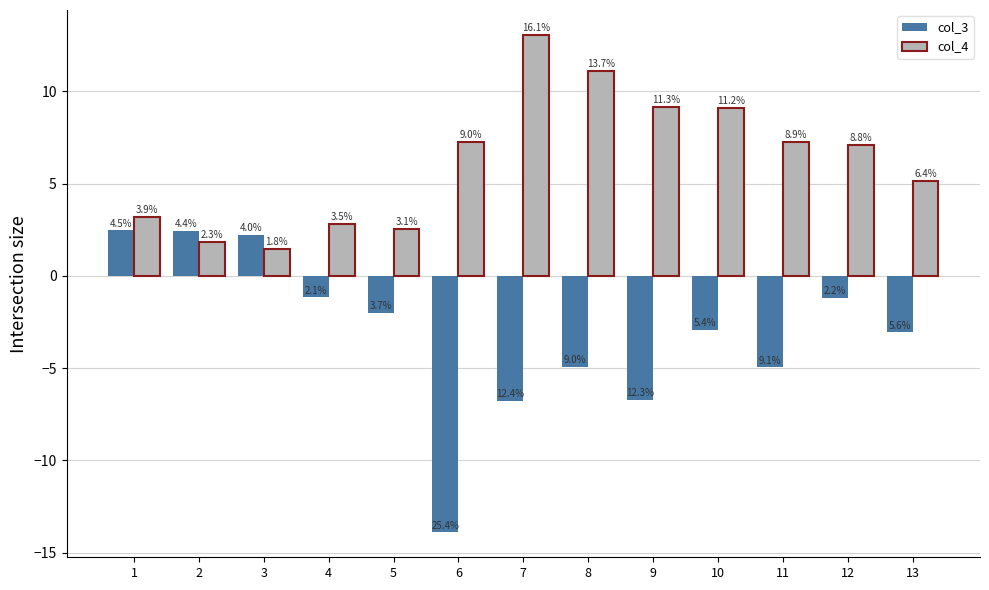

What is the maximum value for col_3?

2.5